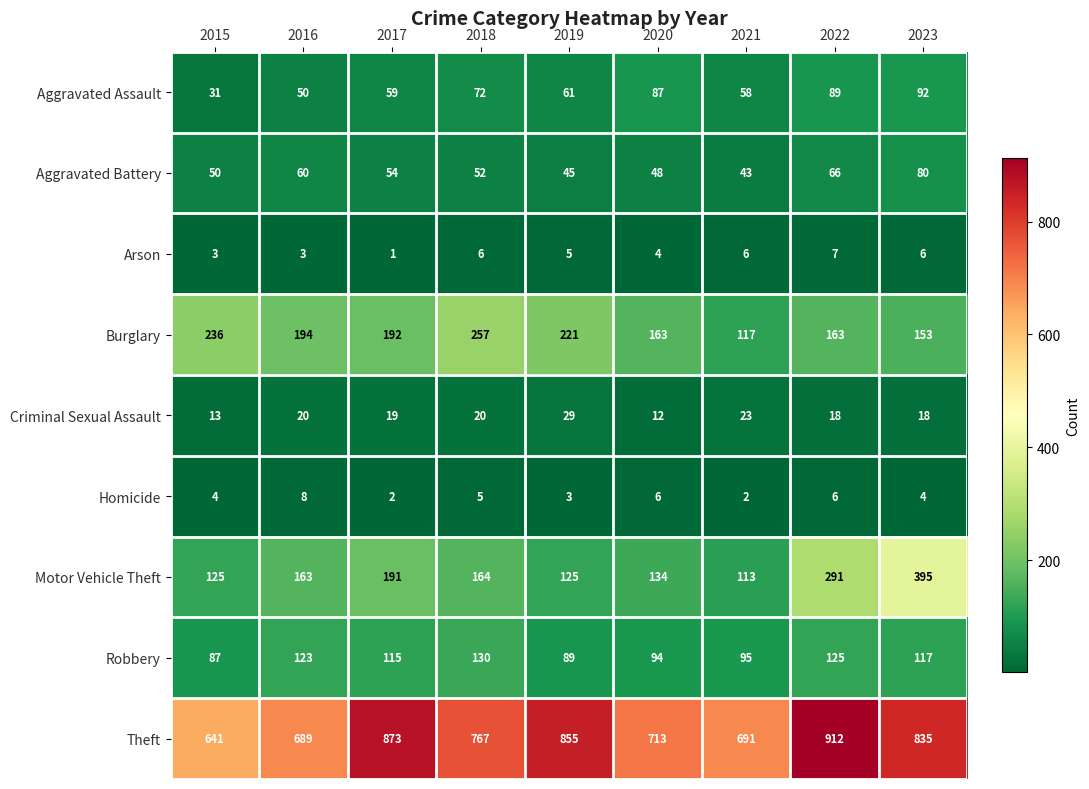

What is the minimum value shown in the chart?

1